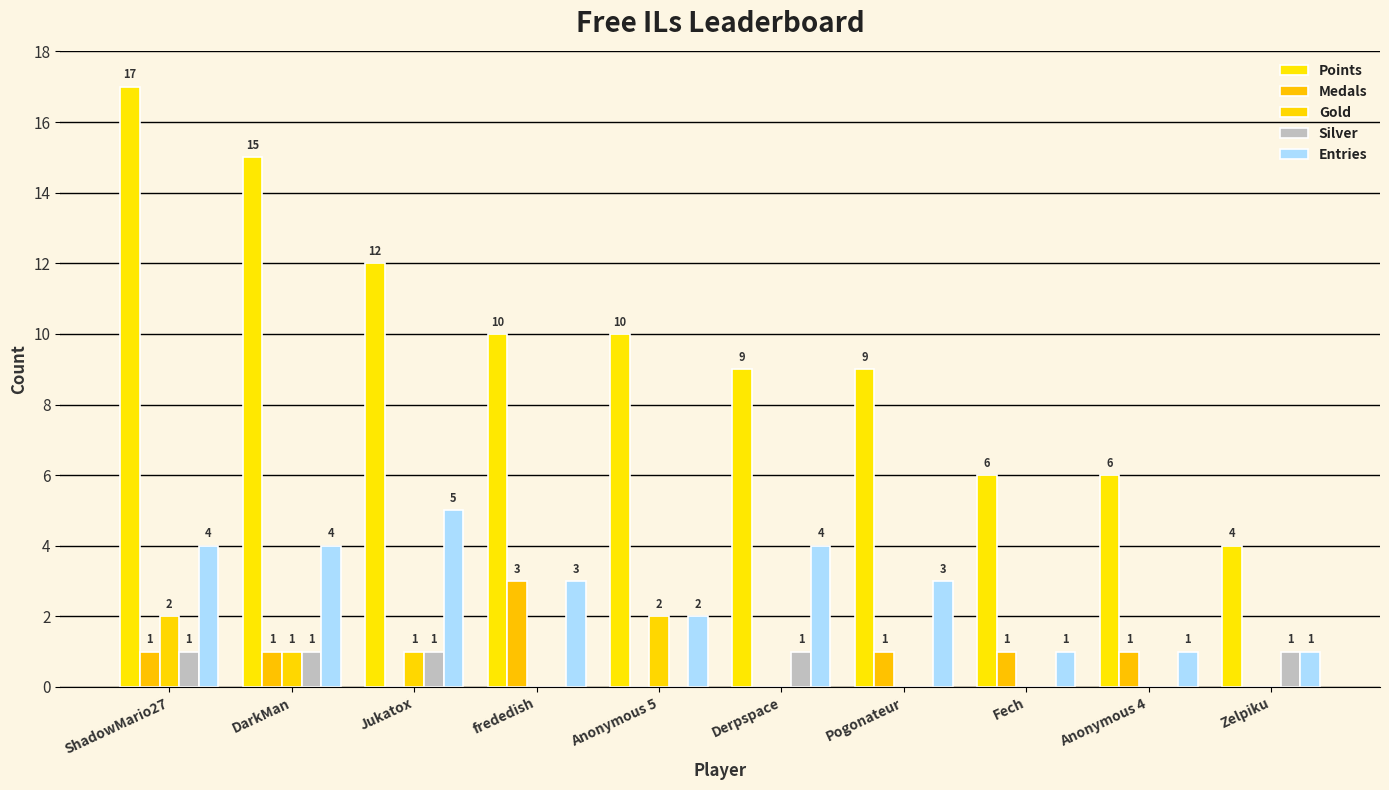

Rank the series at Derpspace from lowest to highest value.

Medals, Gold, Silver, Entries, Points